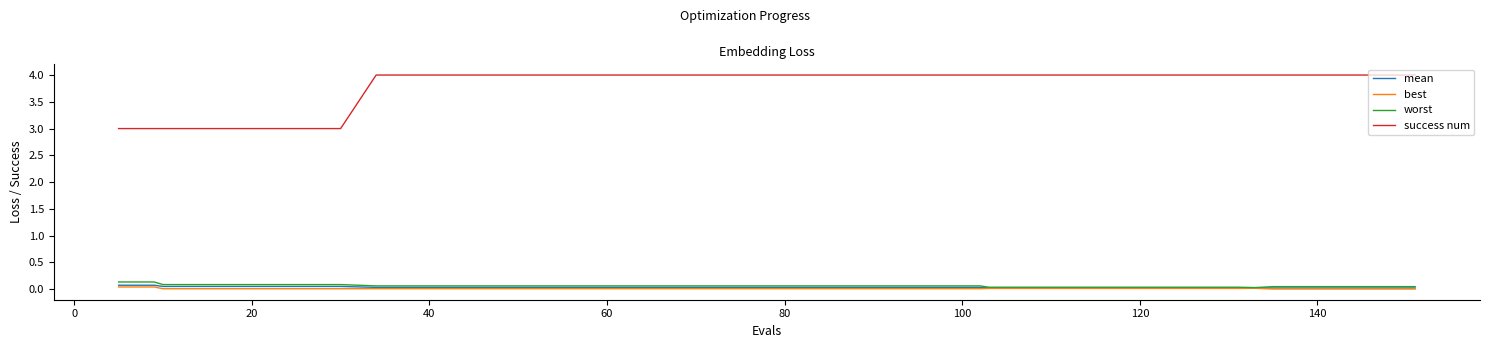

What is the maximum value for success num?

4.0